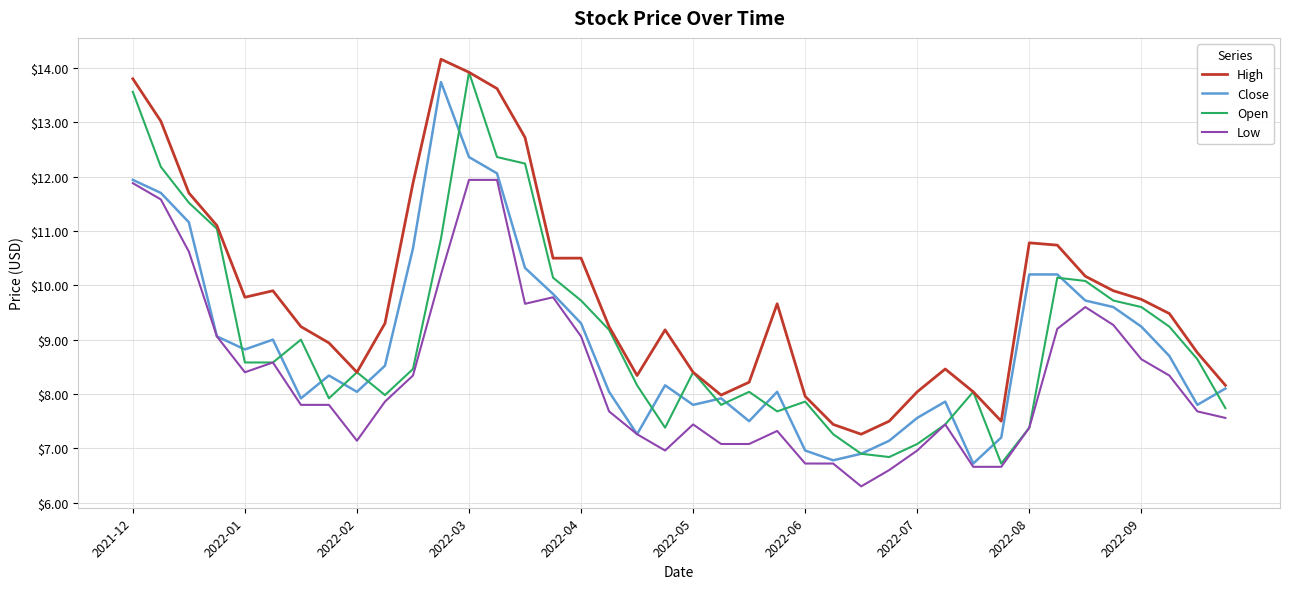

True or false: High and Low cross at least once.

False